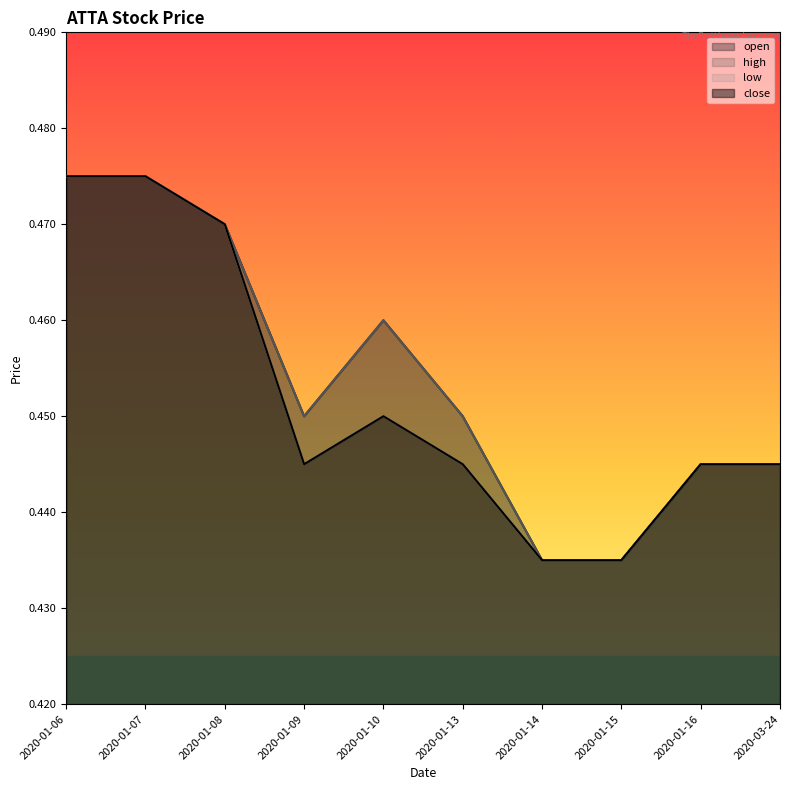

Count the number of data series in this chart.

4